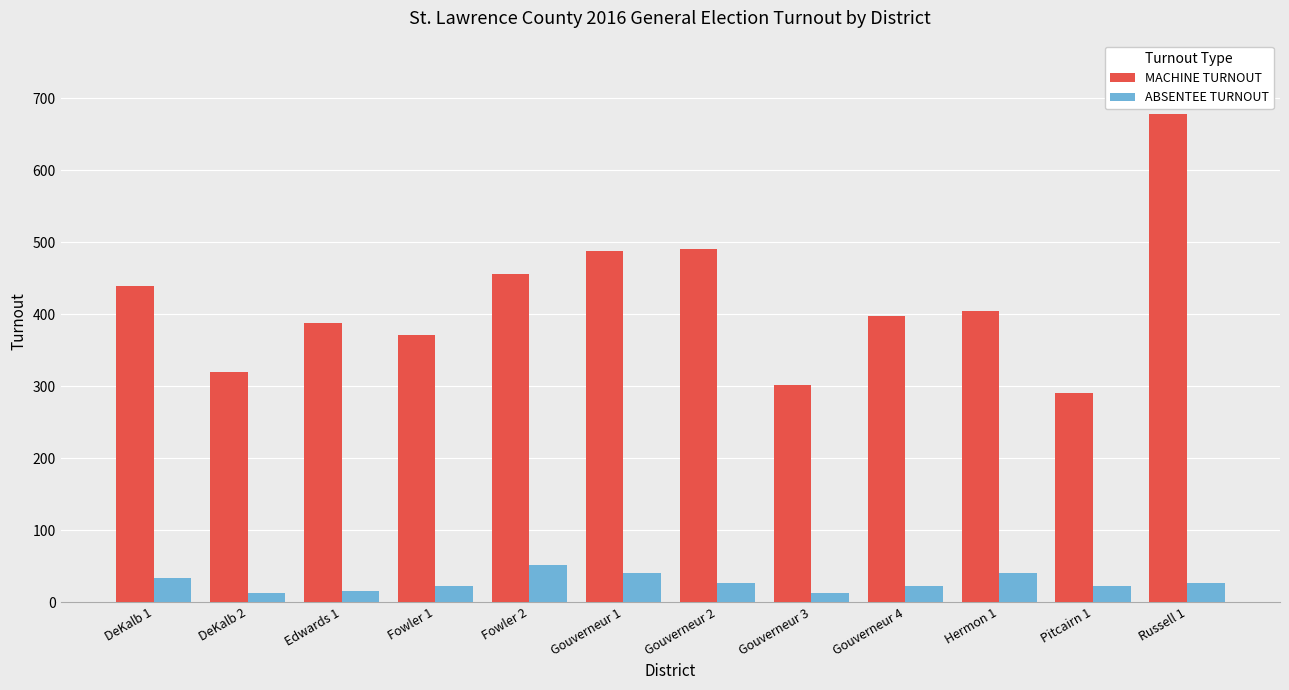

At which category is the sum across all series the highest?

Russell 1